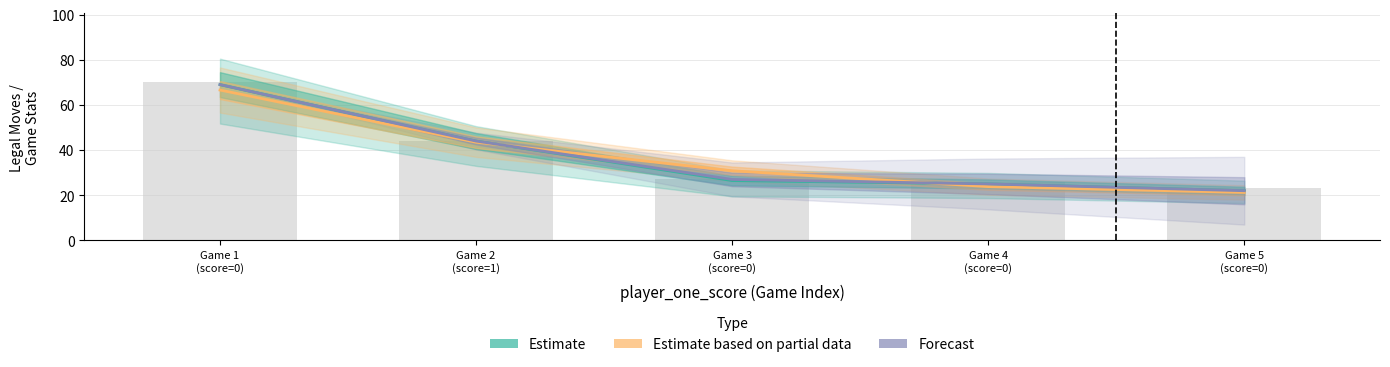

Reading left to right, transcribe all the data shown in this chart.

Estimate: 69.0	44.0	26.5	25.0	22.0
Estimate based on partial data: 66.6	43.5	30.8	23.8	21.2
Forecast: 69.0	44.0	27.0	25.0	22.0